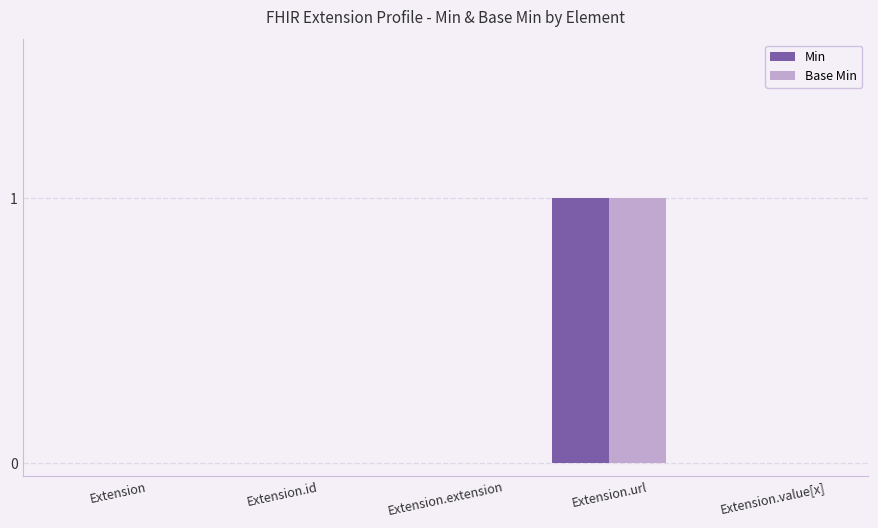

What is the greatest value displayed?

1